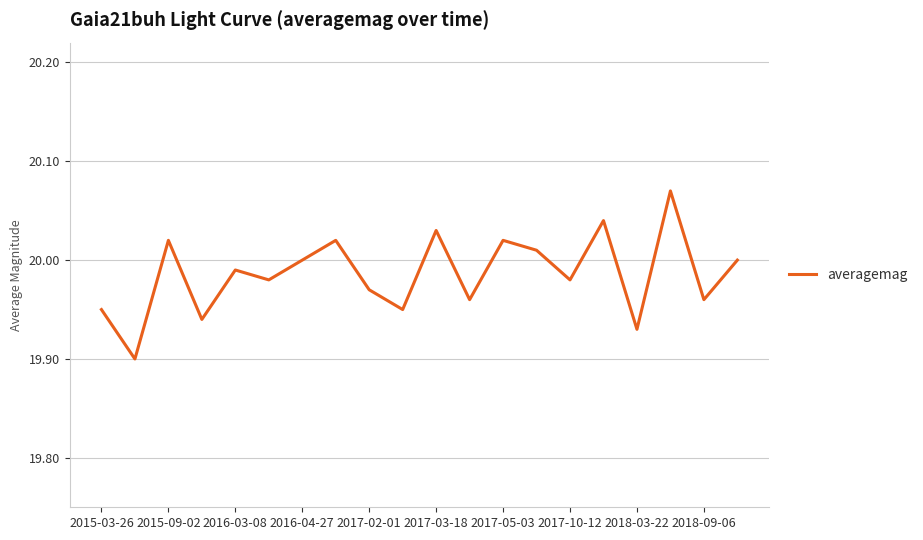

What is the minimum value shown in the chart?

19.9